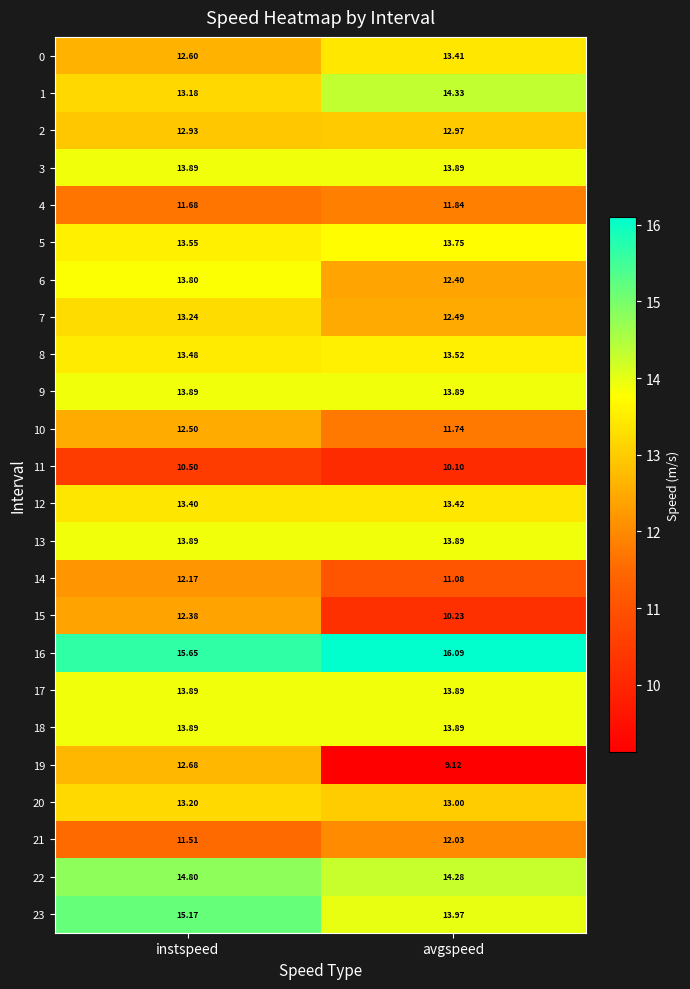

At which category does the chart reach its peak across all series?

avgspeed